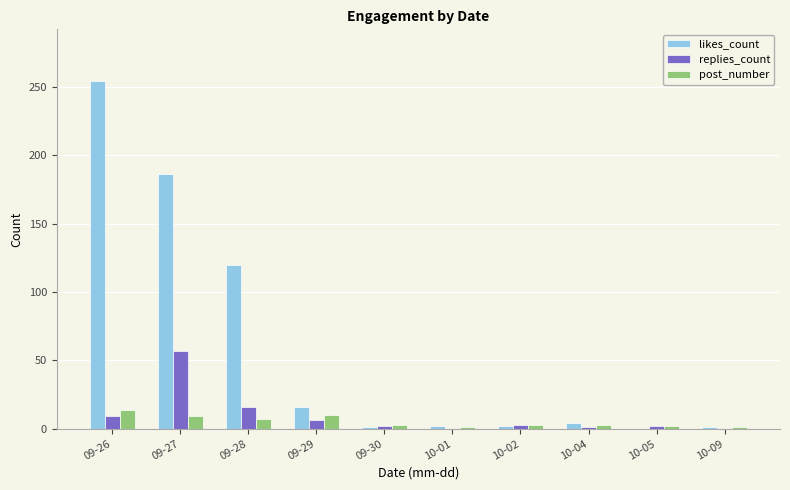

Which series has the largest range (max minus min)?

likes_count